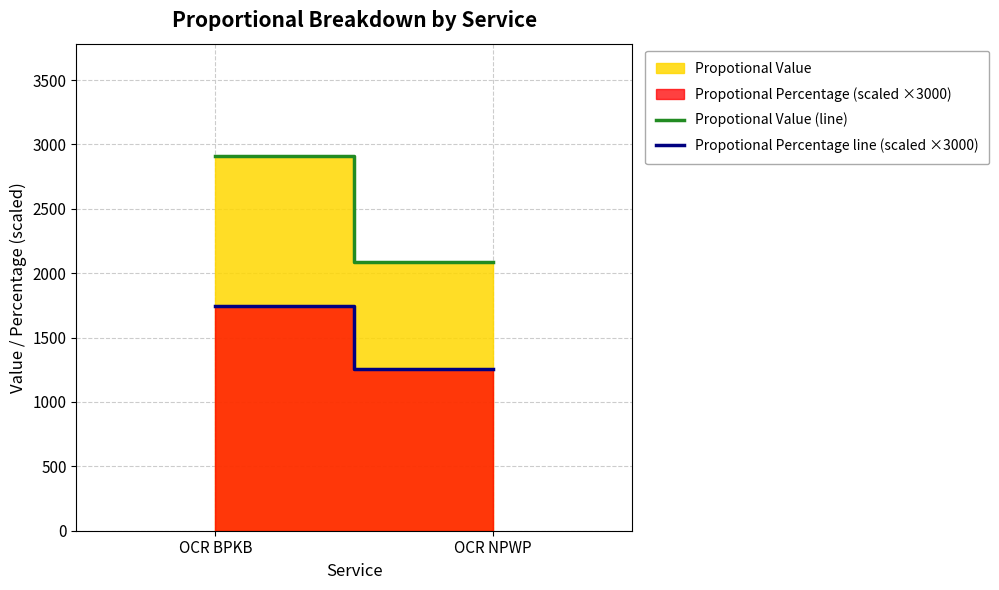

Which series has the largest total across all categories?

Propotional Value (line)